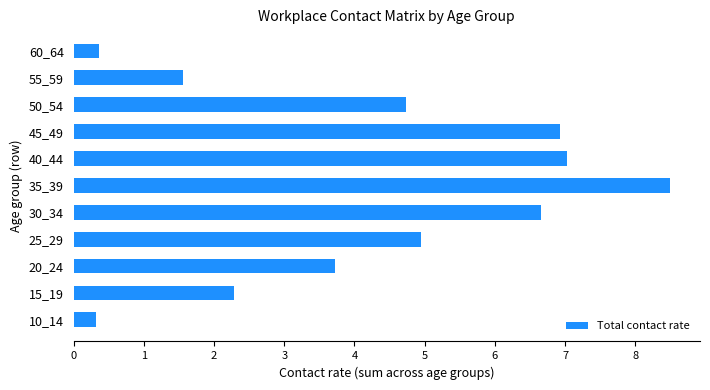

What is the change in value from 15_19 to 35_39?

+6.2